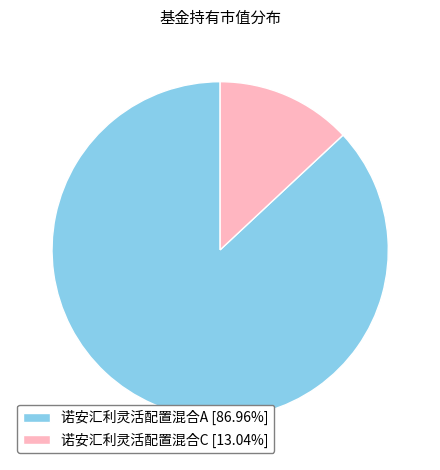

Is the sum of 诺安汇利灵活配置混合A [86.96%] and 诺安汇利灵活配置混合C [13.04%] greater than half?

Yes